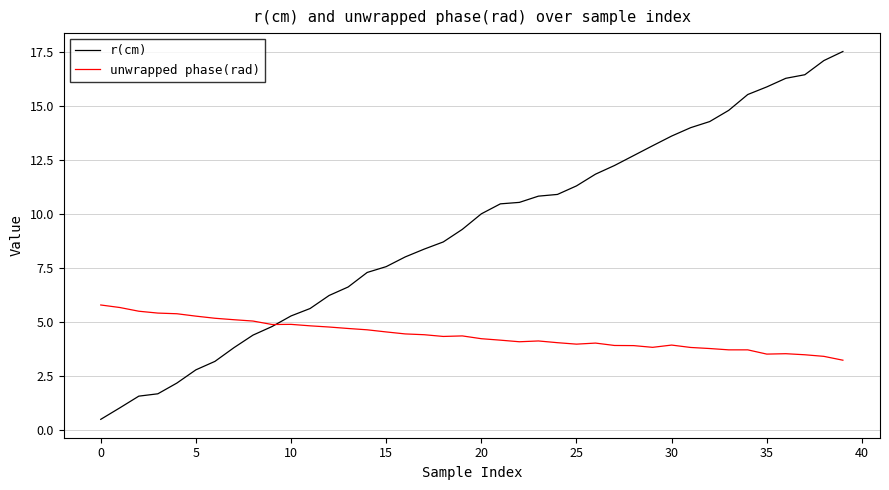

Which series has the largest total across all categories?

r(cm)